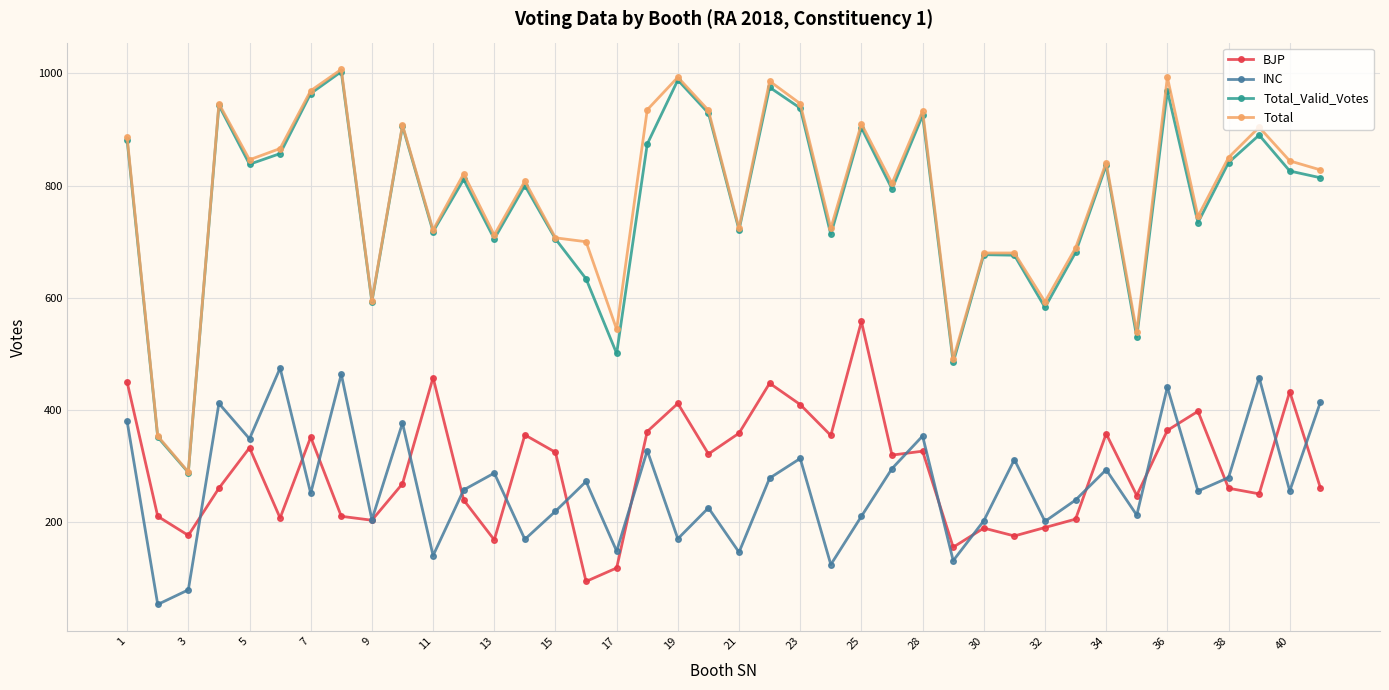

True or false: BJP and Total intersect in this chart.

False